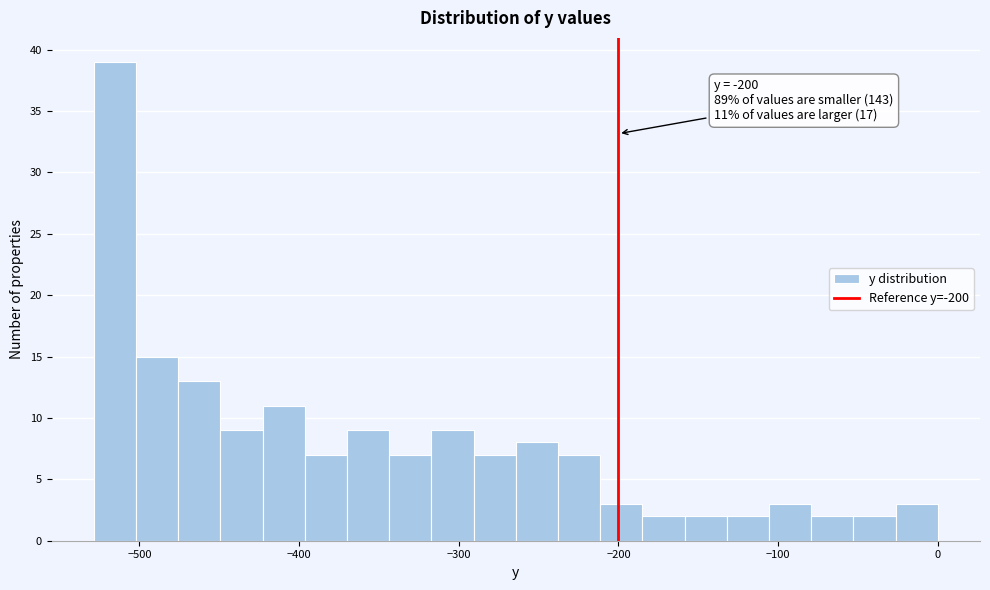

Read against the x-axis, roughly where is the centre of the tallest bar?

-520